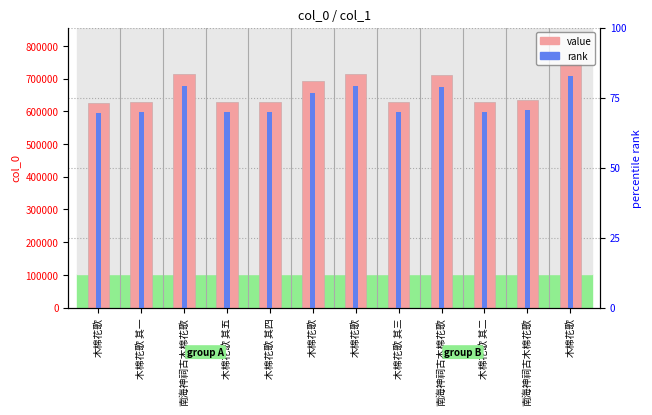

How many bars are there in total?

24